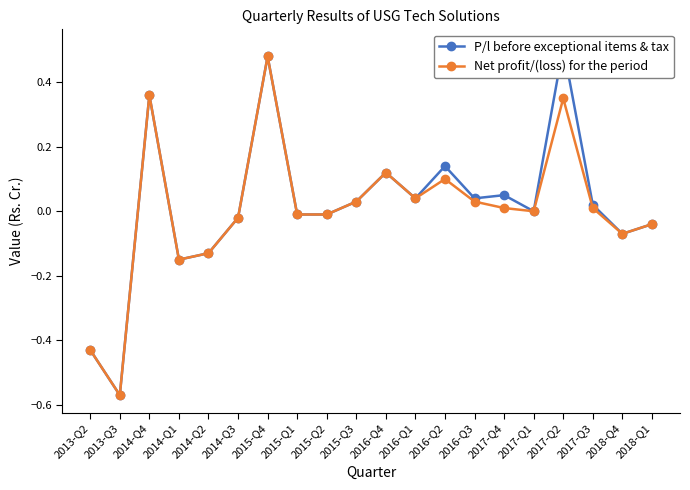

What is the sum of all P/l before exceptional items & tax values?

0.4